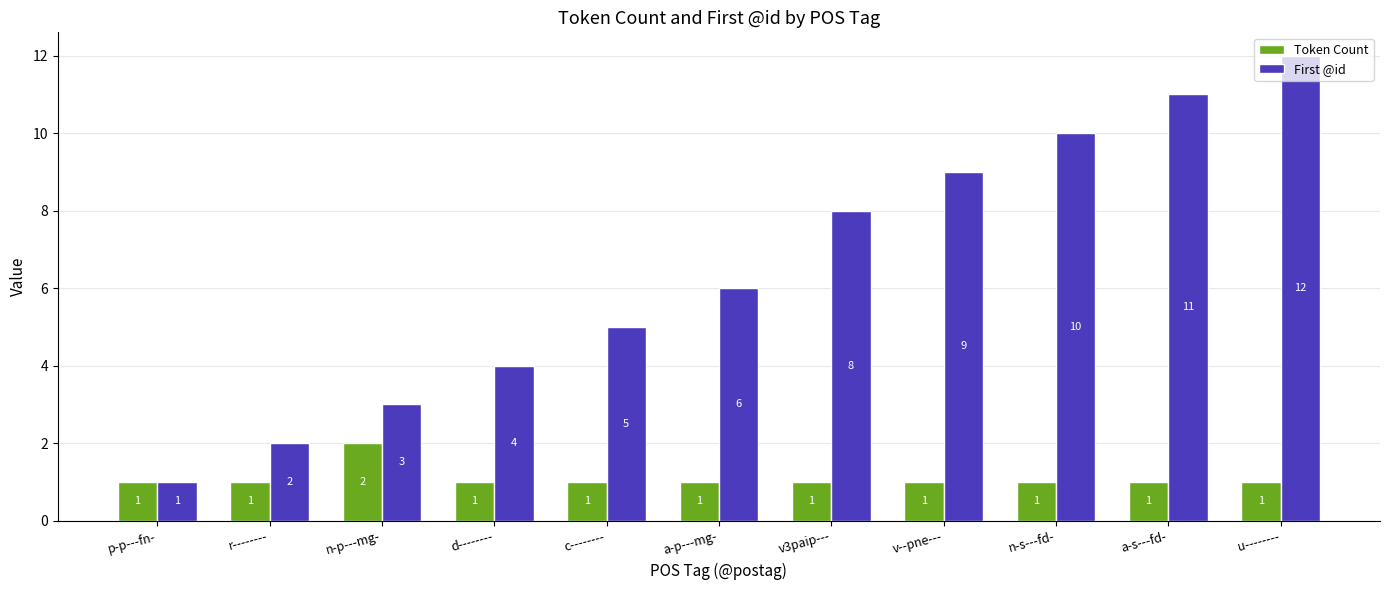

Which series has the largest range (max minus min)?

First @id